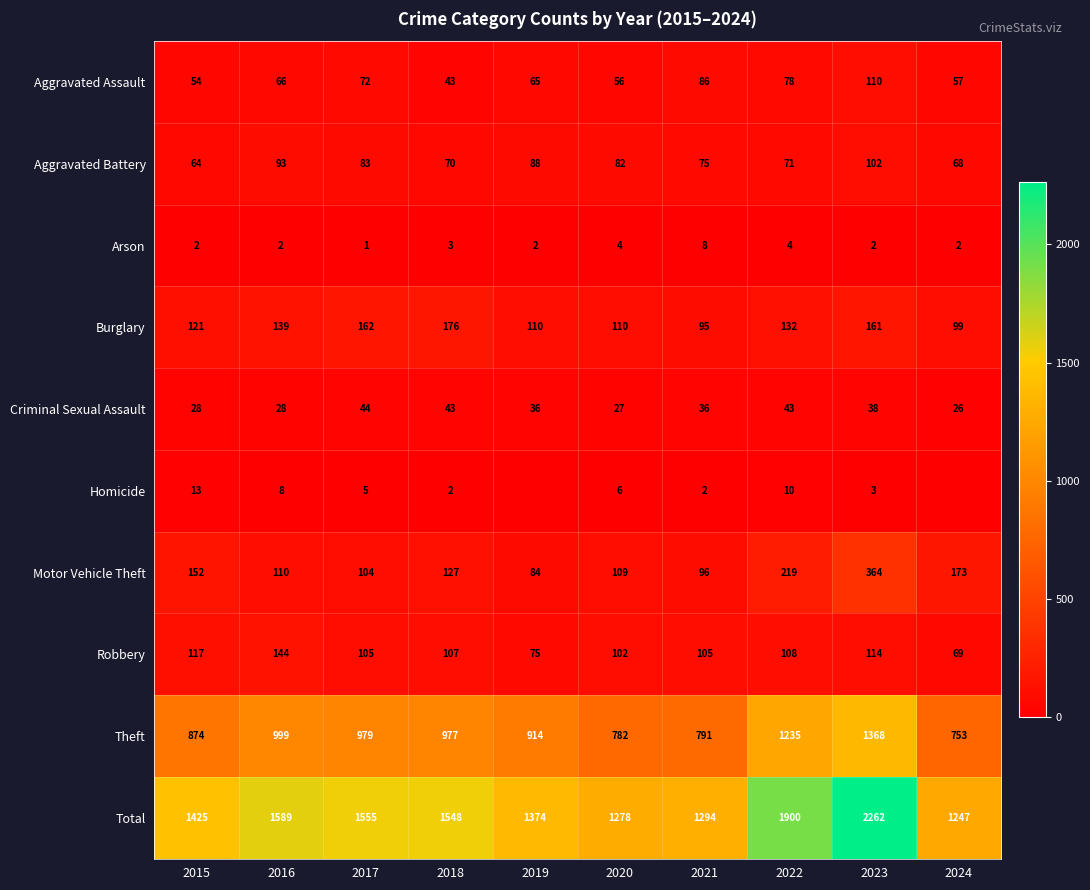

Is the value of Aggravated Battery at 2024 greater than the value of Burglary at 2018?

No